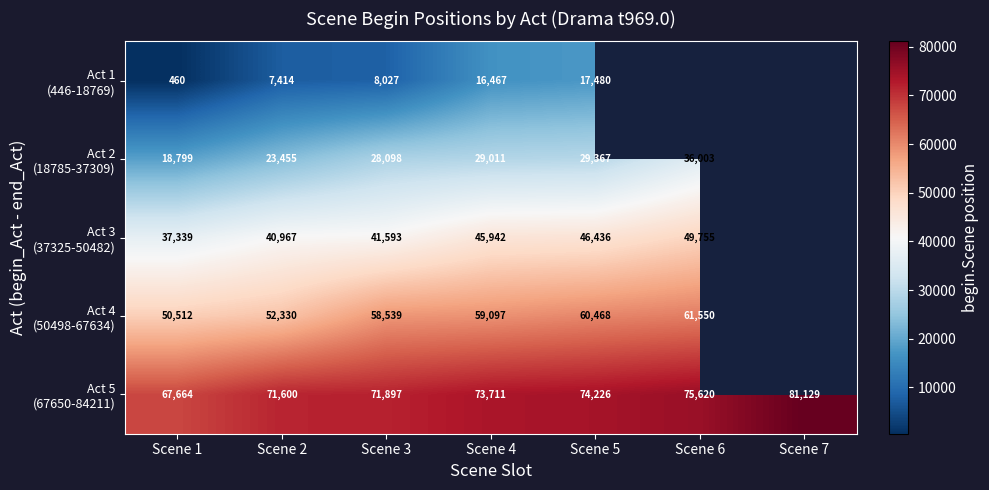

What is the difference between the highest and lowest values at Scene 5?

56746